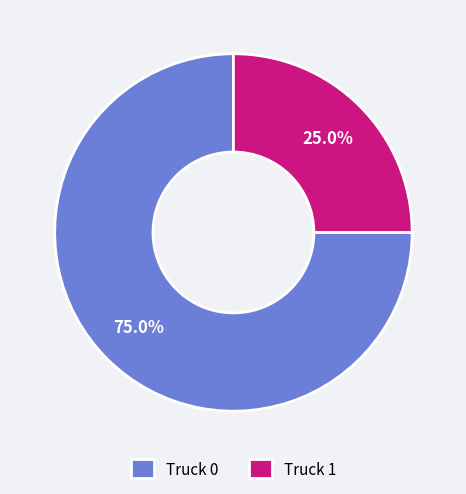

To the nearest percent, what portion does Truck 0 represent?

75%